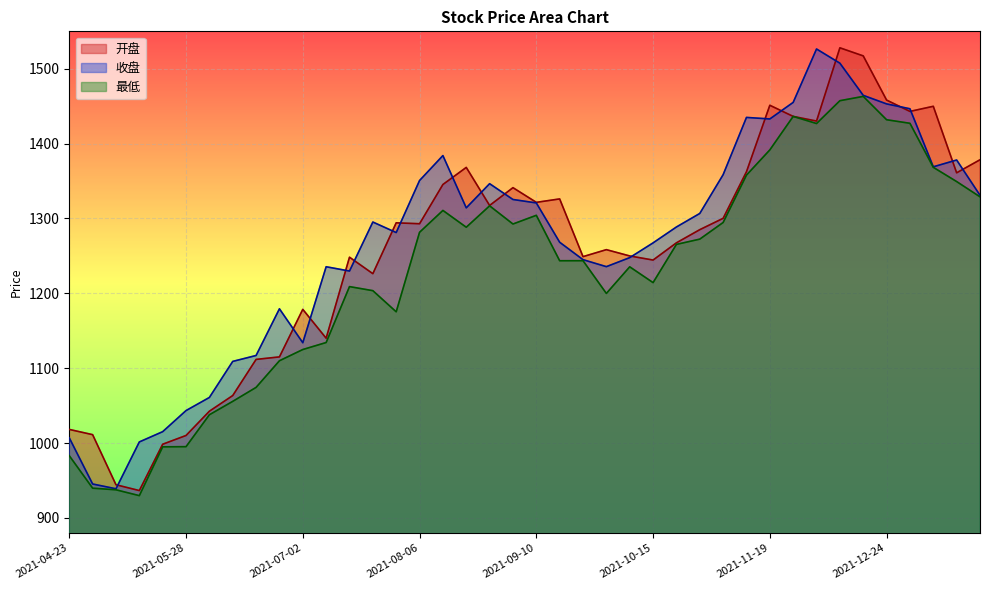

What is the label of the 16th point from the left?

2021-08-06